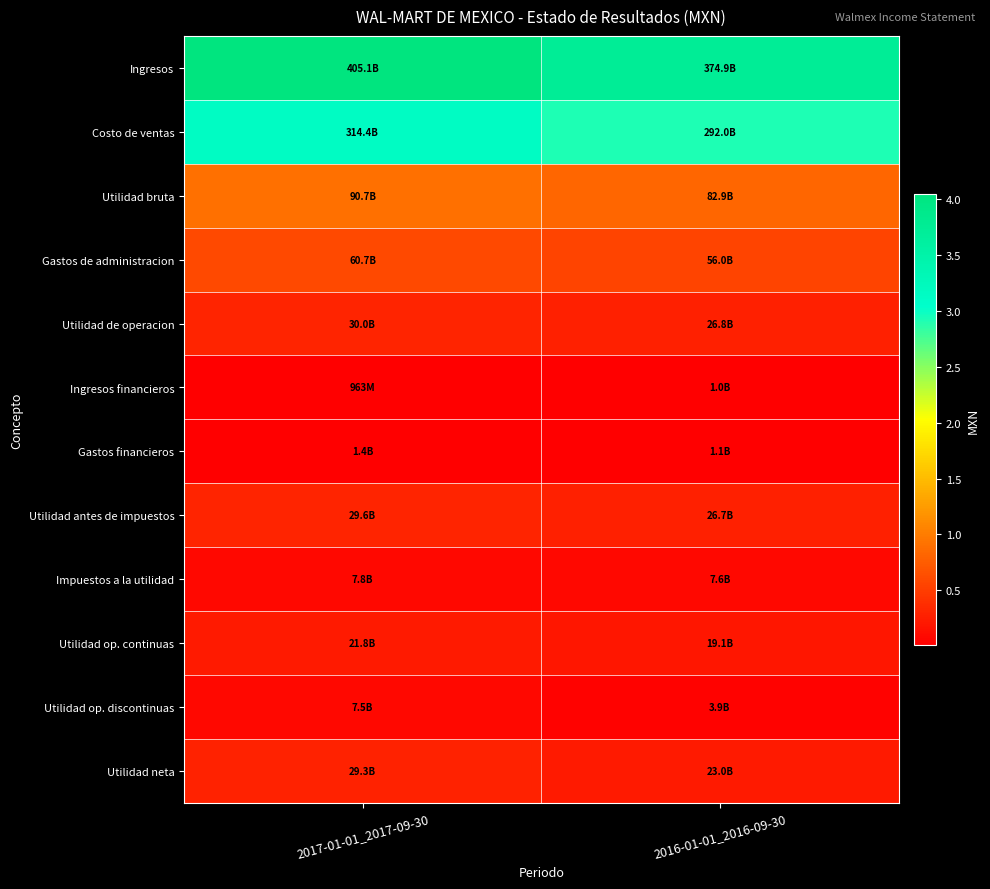

Which series changed the most between 2017-01-01_2017-09-30 and 2016-01-01_2016-09-30?

Ingresos